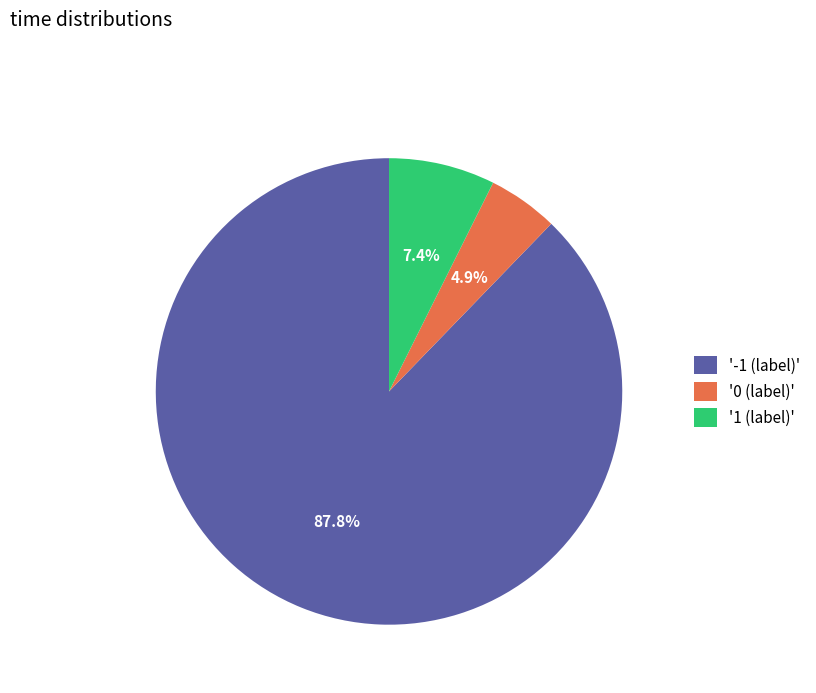

Between '-1 (label)' and '1 (label)', which is larger?

'-1 (label)'